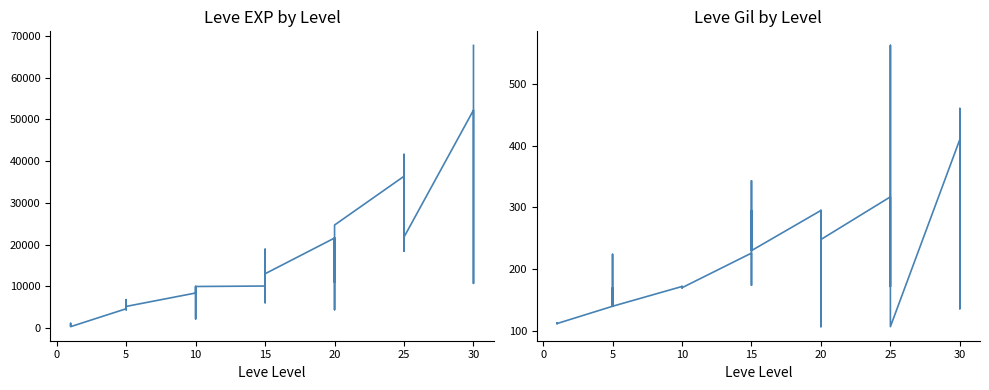

What is the label of the 28th point from the right?

10